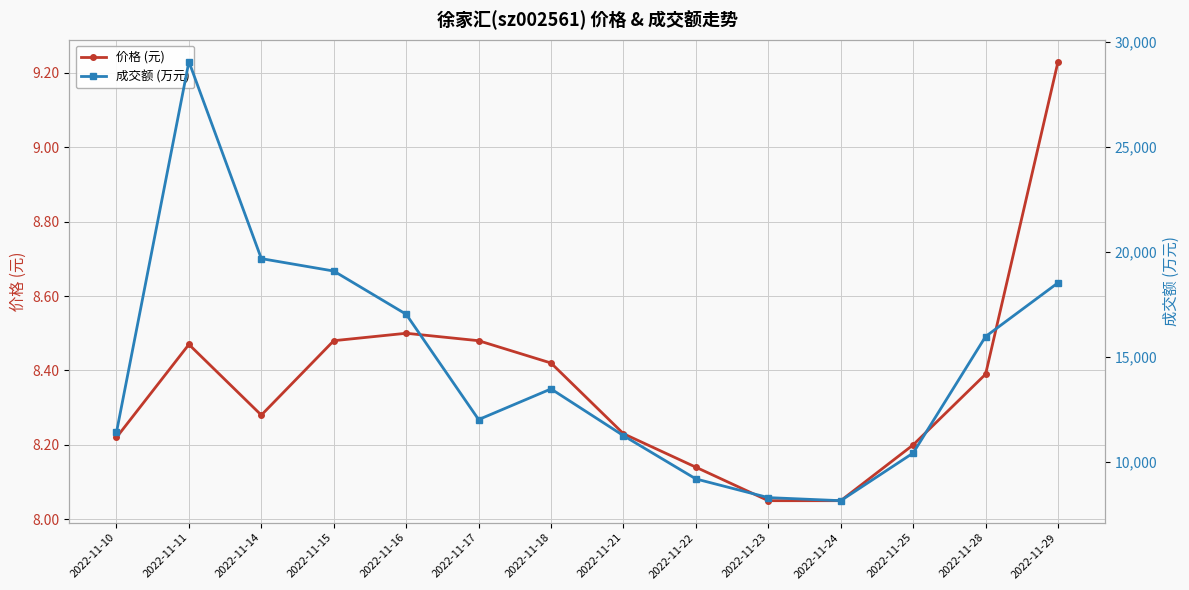

Is the value of 价格 (元) at 2022-11-15 greater than the value of 成交额 (万元) at 2022-11-14?

No